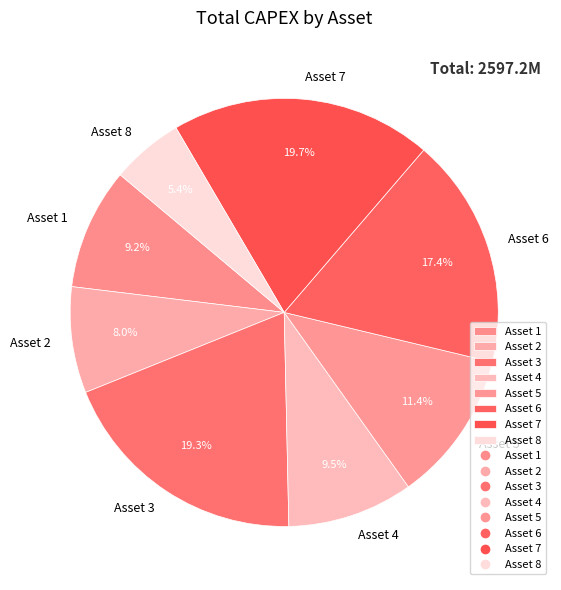

Approximately how many times larger is the value at Asset 4 compared to Asset 3?

0.5